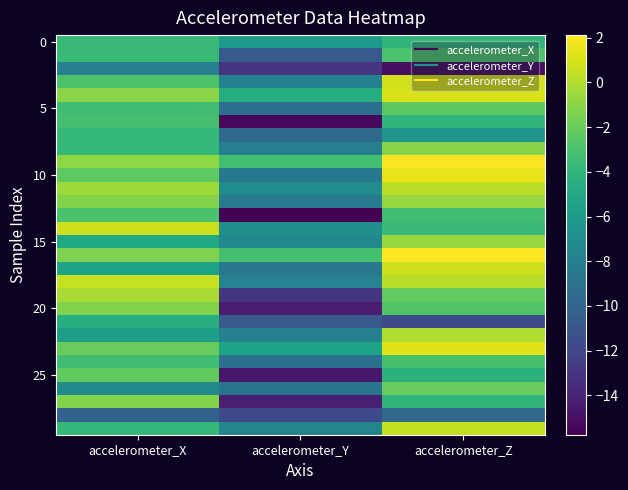

Which label corresponds to the largest value in the chart?

accelerometer_Z